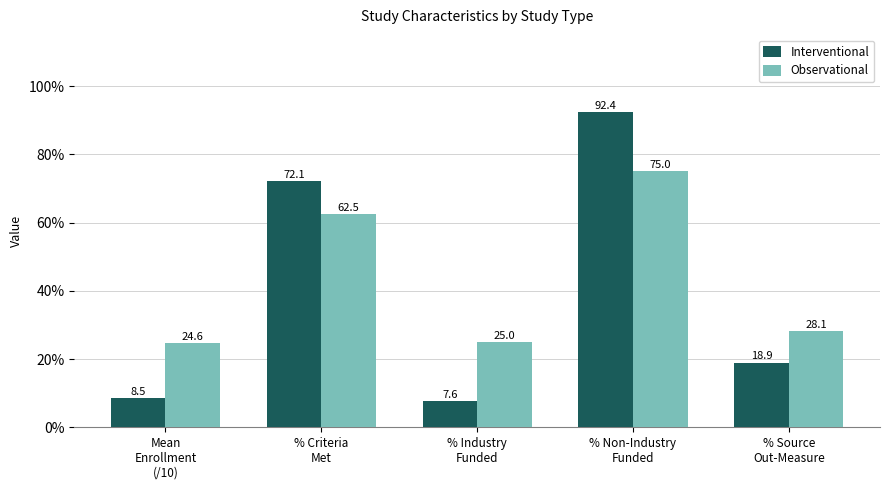

List the series in order of their overall mean, lowest first.

Interventional, Observational